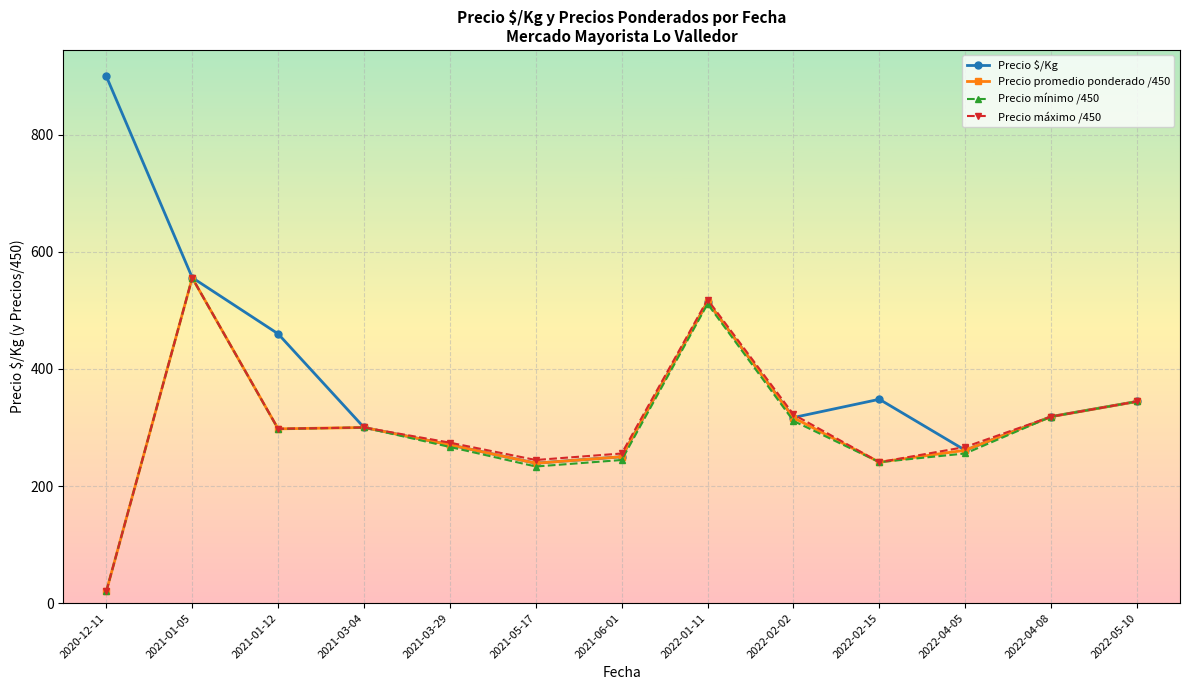

What is the label of the 12th point from the right?

2021-01-05